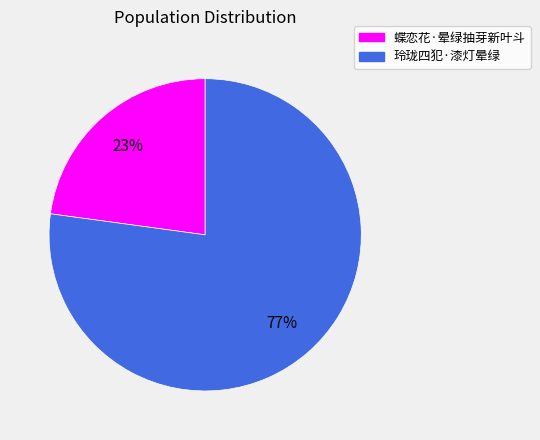

Does any single category account for the majority?

Yes